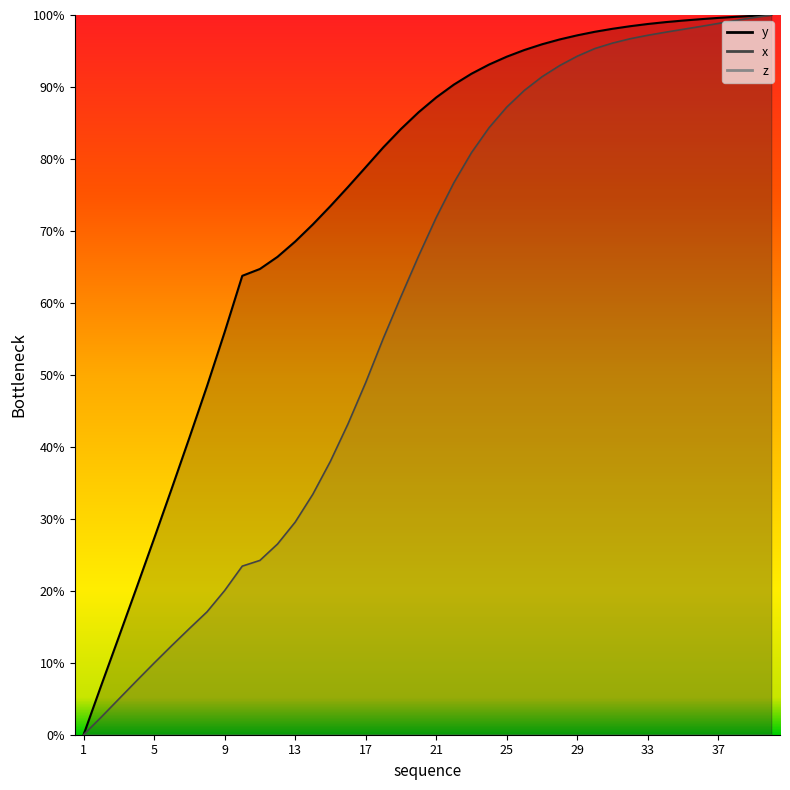

How many series are shown in this chart?

2